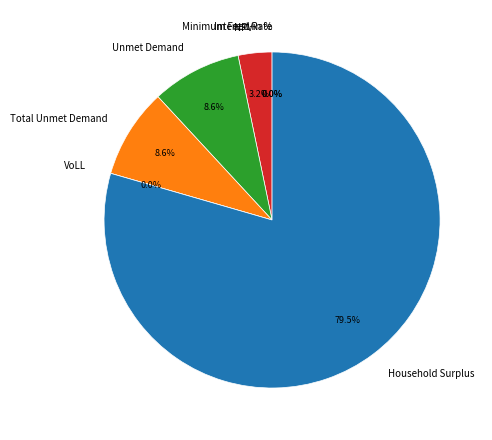

To the nearest percent, what is the average slice percentage?

14%